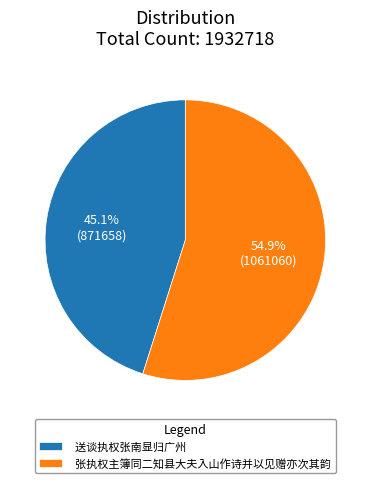

Which category has the smallest portion of the pie?

送谈执权张南显归广州